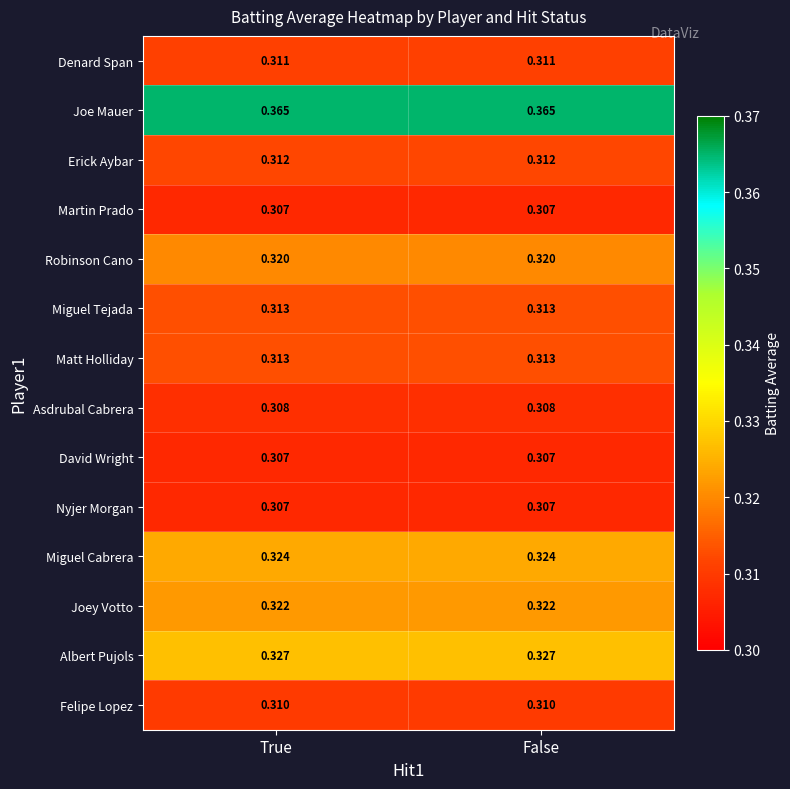

What is the total value across all series at True?

4.4